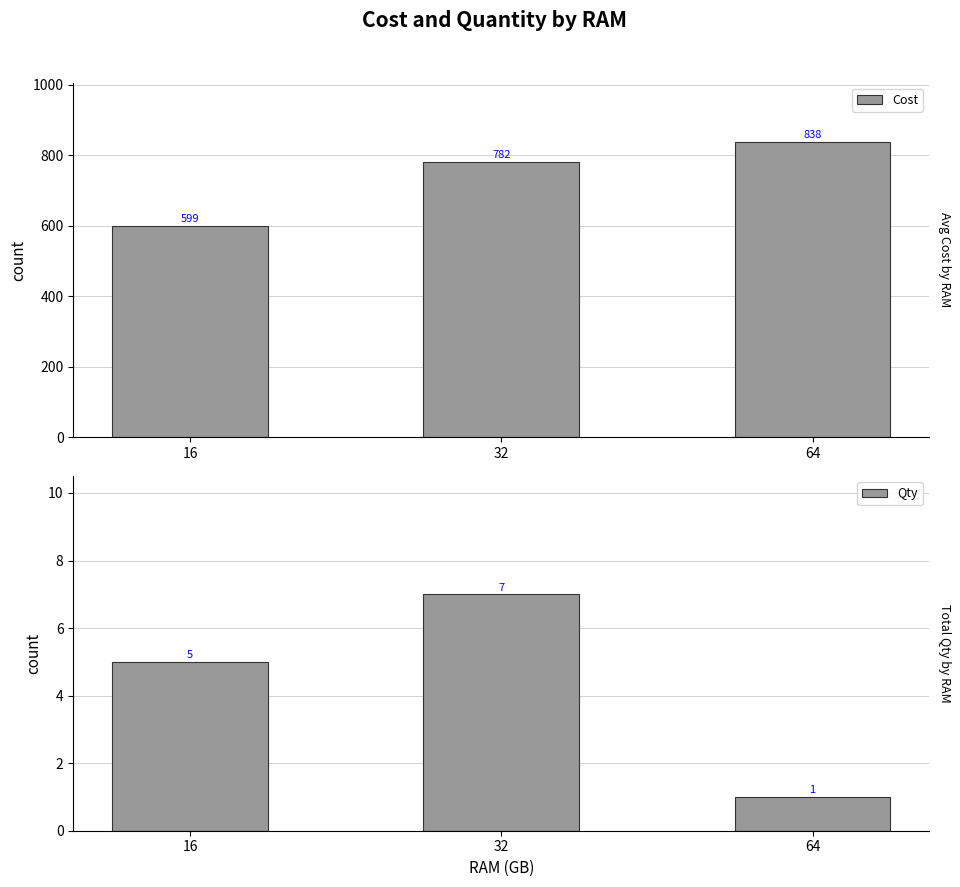

True or false: Cost has a value of 782.1 at 32.

True